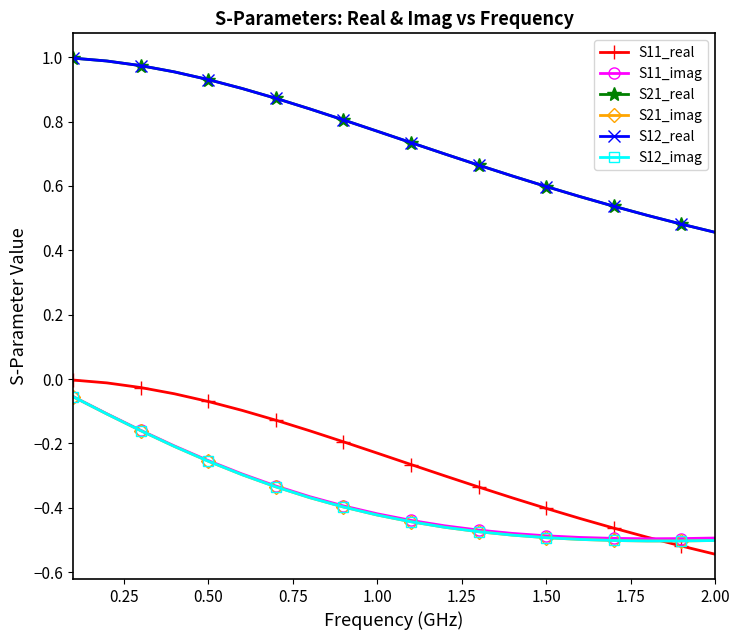

Is this an area chart (filled region under the line)?

No